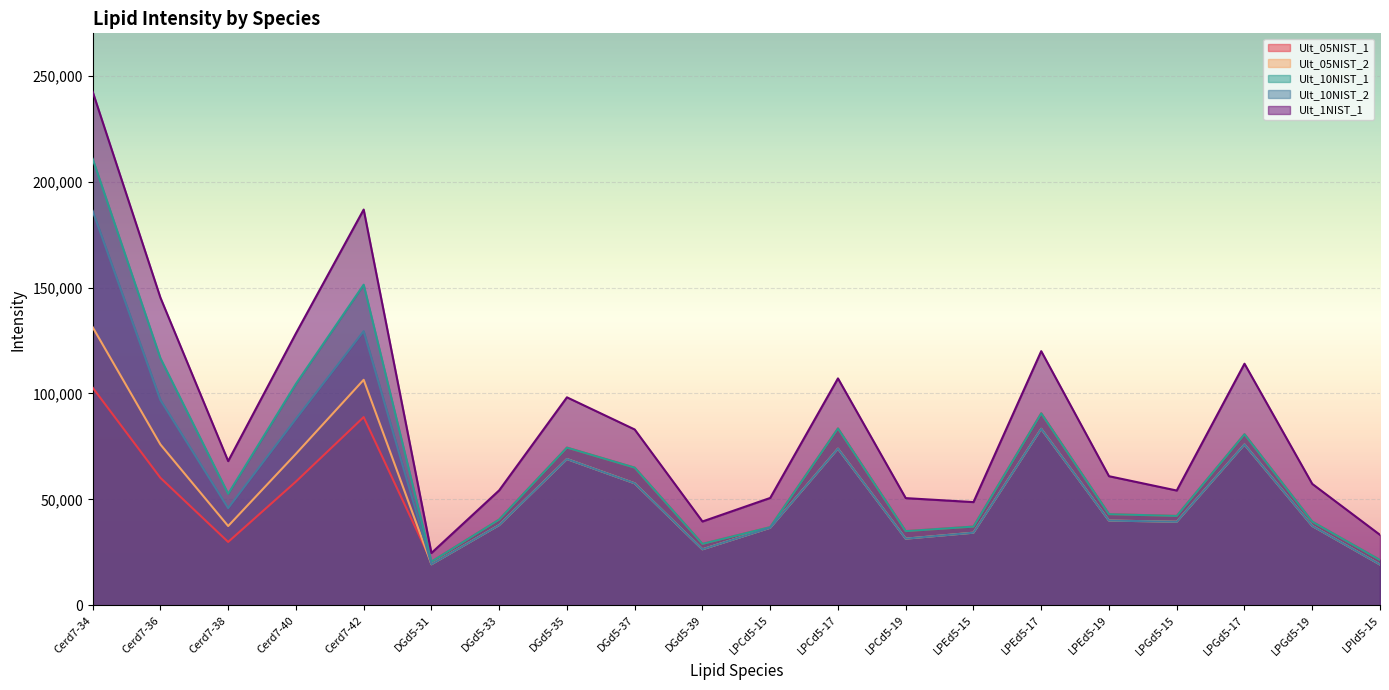

True or false: Ult_05NIST_2 has more than 2 points higher than both neighbors.

True